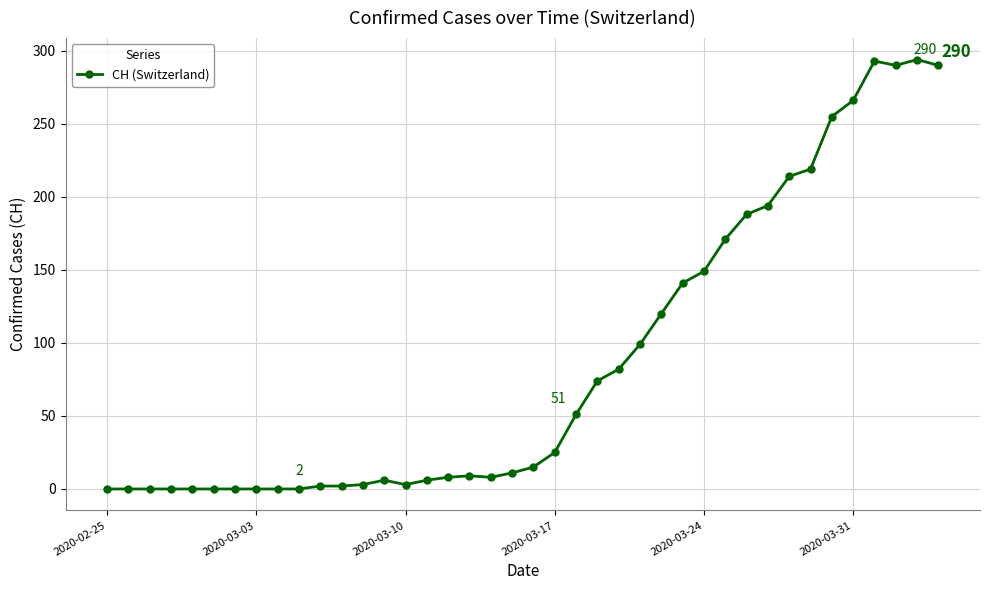

What is the greatest value displayed?

294